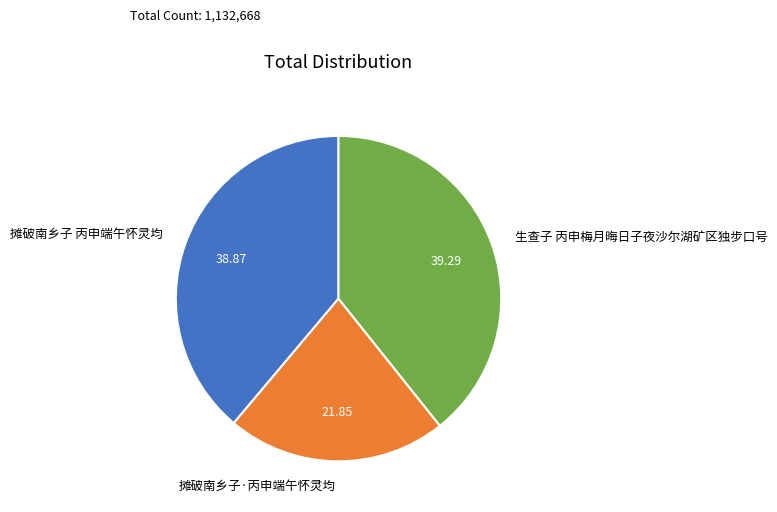

Between 摊破南乡子 丙申端午怀灵均 and 摊破南乡子·丙申端午怀灵均, which is larger?

摊破南乡子 丙申端午怀灵均